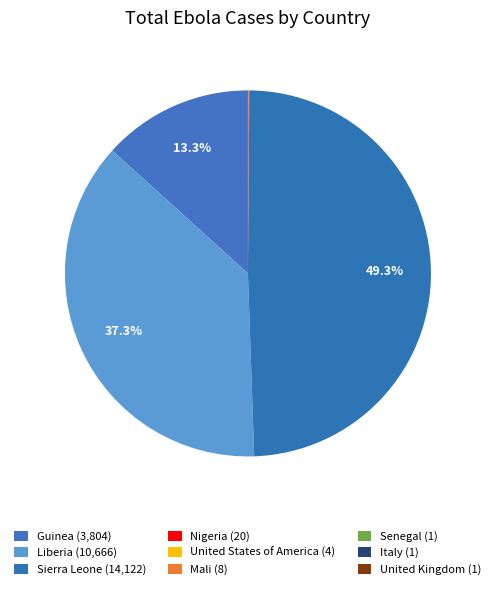

To the nearest percent, what is the average slice percentage?

11%